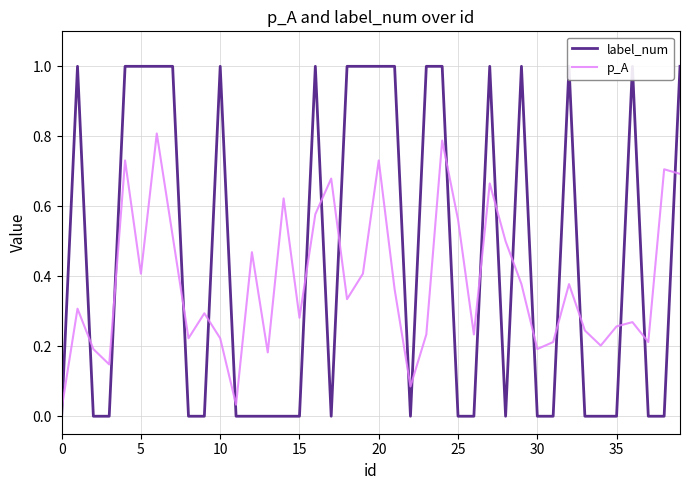

At 14, list the series in order from largest to smallest.

p_A, label_num